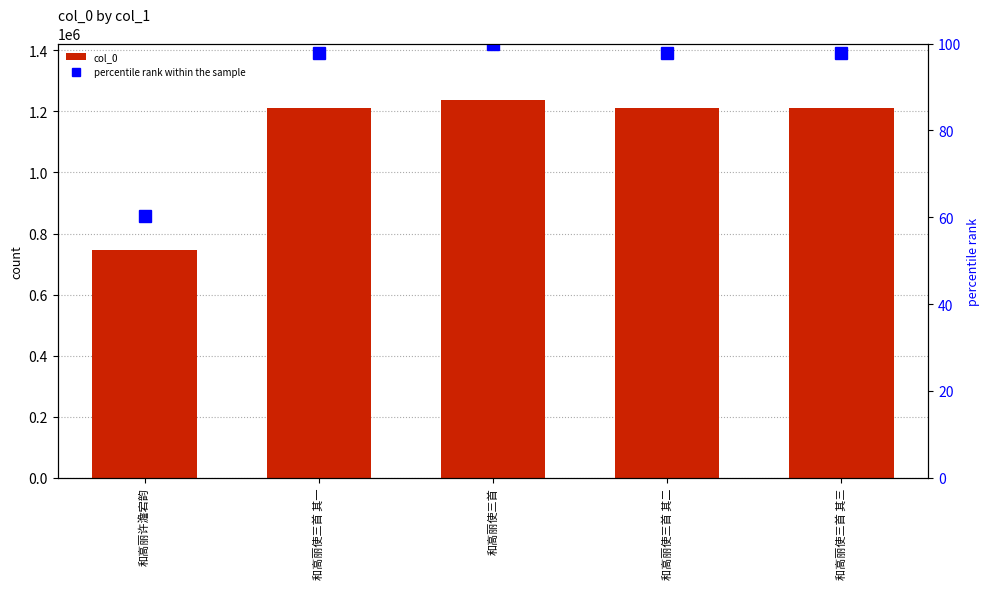

What is the highest value of the col_0 series?

1236750.0